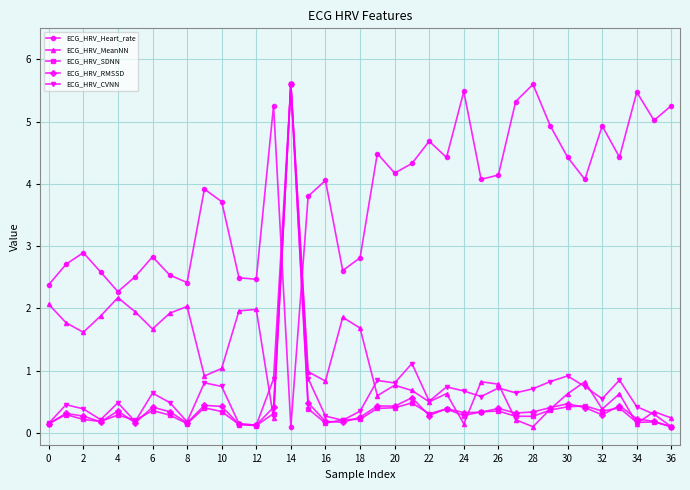

How many data points does each series have?

37